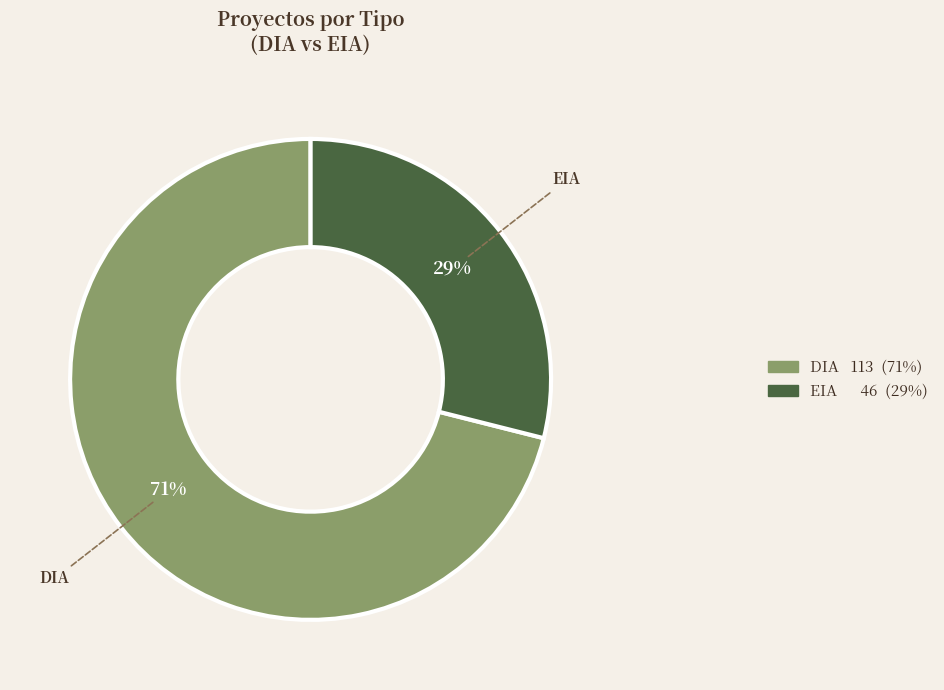

Is the sum of DIA and EIA greater than half?

Yes